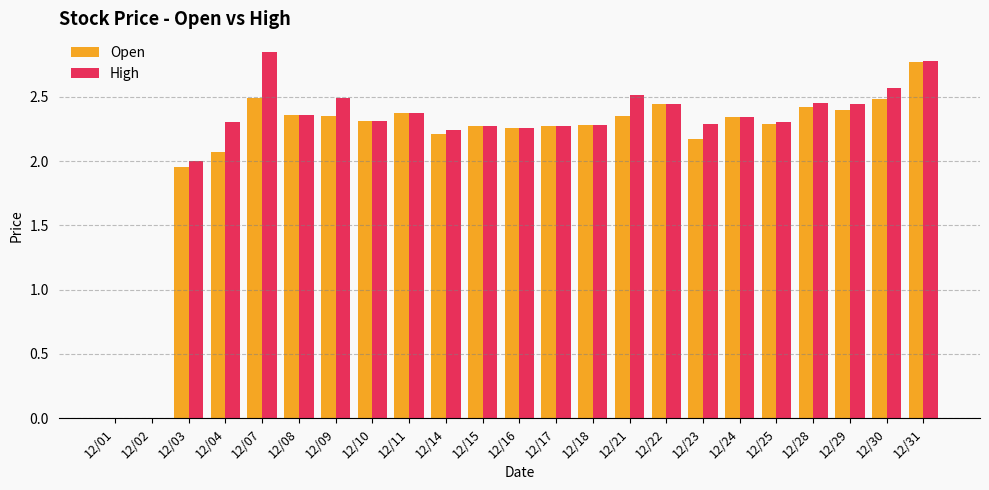

True or false: High has a value of 2.3 at 12/04.

True